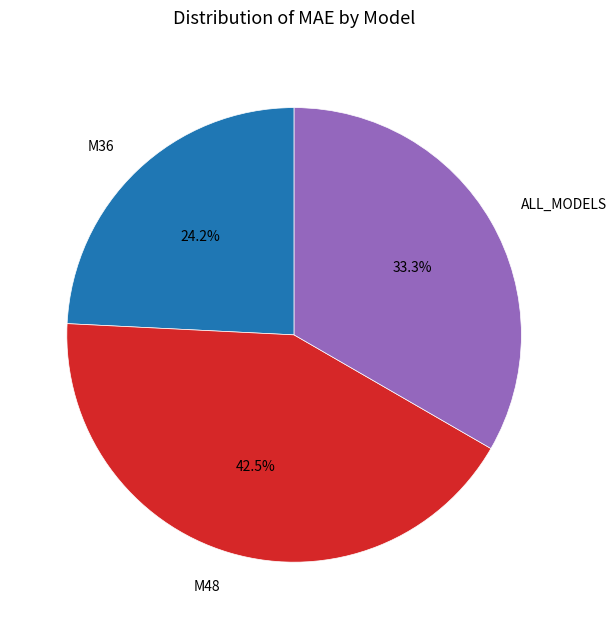

Is it true that ALL_MODELS is 33% of the pie?

True